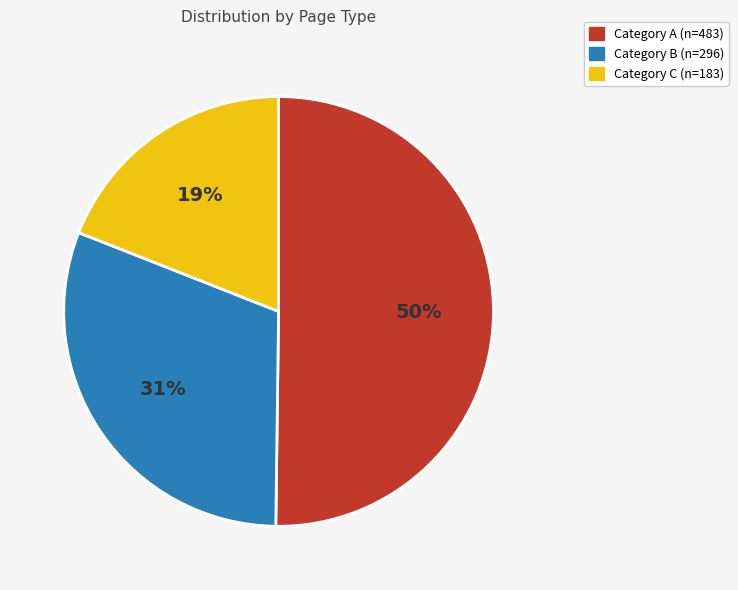

To the nearest percent, what is the average slice percentage?

33%